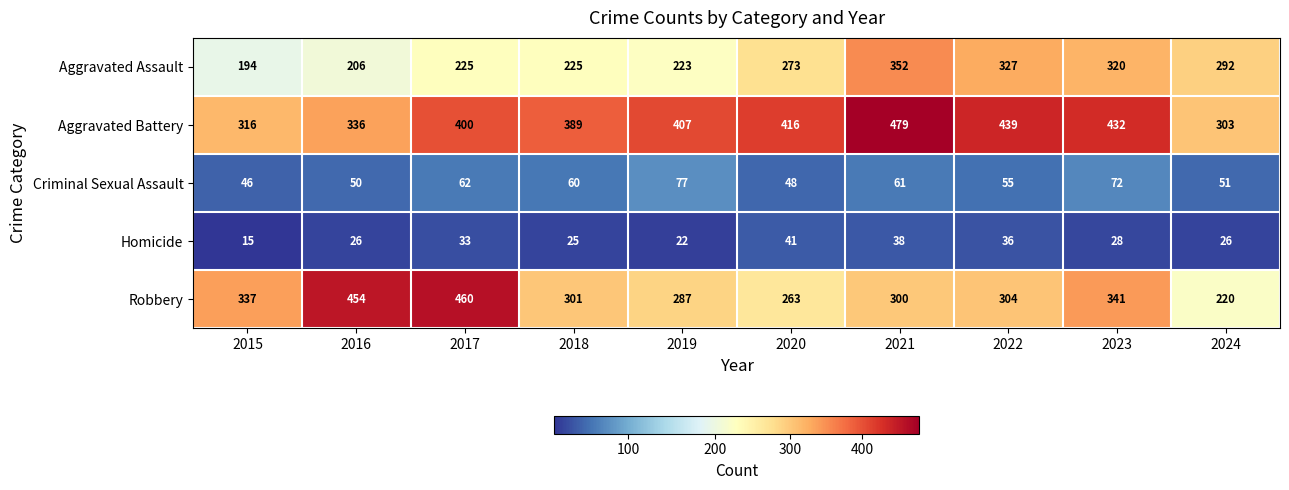

Where does the Criminal Sexual Assault series first go above 60?

2017